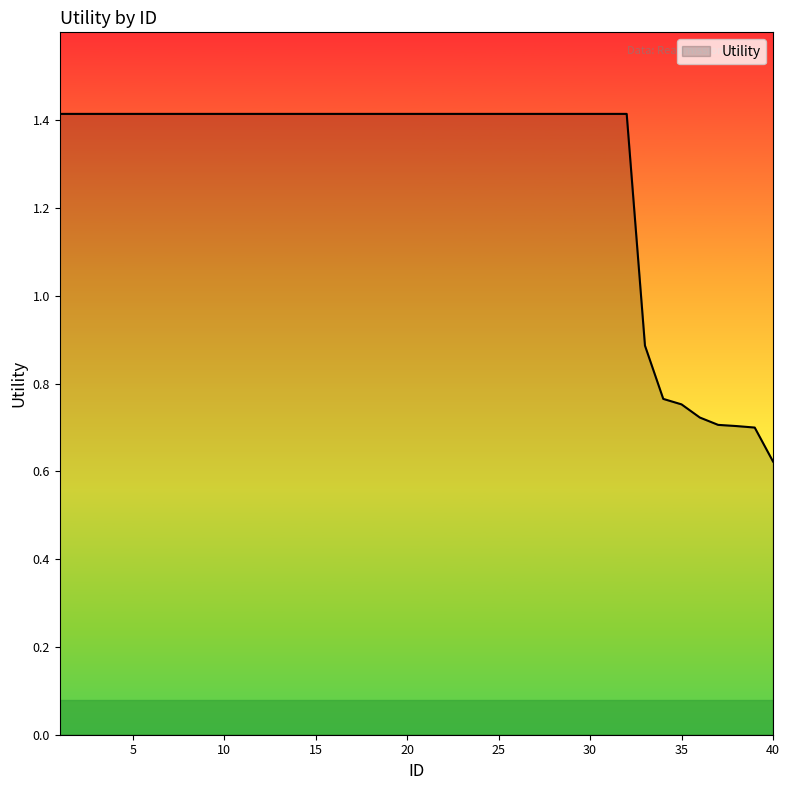

Reading right to left, extract all data points from this chart.

40=0.6	39=0.7	38=0.7	37=0.7	36=0.7	35=0.8	34=0.8	33=0.9	32=1.4	31=1.4	30=1.4	29=1.4	28=1.4	27=1.4	26=1.4	25=1.4	24=1.4	23=1.4	22=1.4	21=1.4	20=1.4	19=1.4	18=1.4	17=1.4	16=1.4	15=1.4	14=1.4	13=1.4	12=1.4	11=1.4	10=1.4	9=1.4	8=1.4	7=1.4	6=1.4	5=1.4	4=1.4	3=1.4	2=1.4	1=1.4